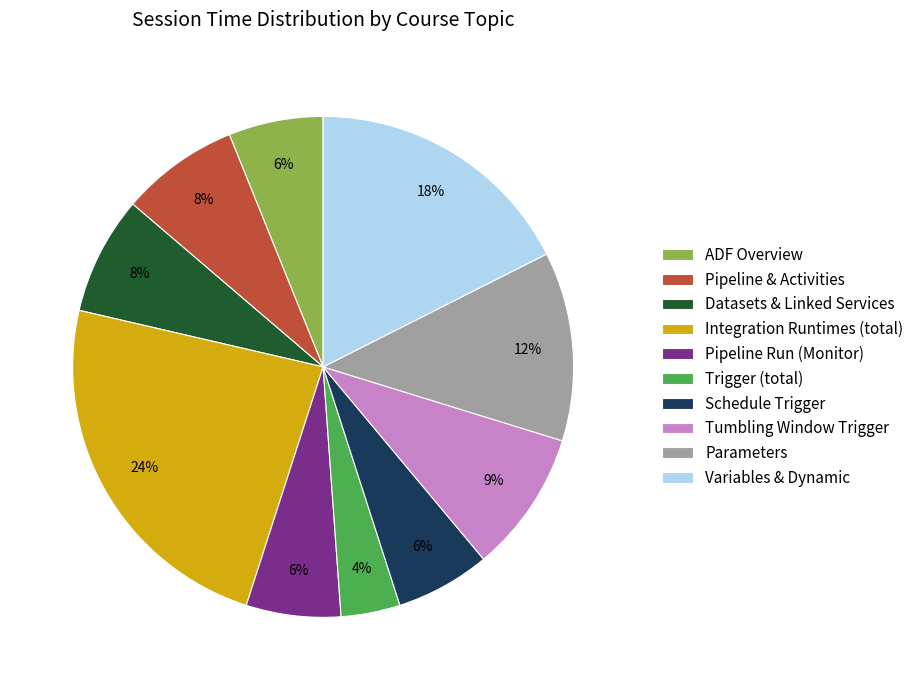

How many slices are in this pie chart?

10